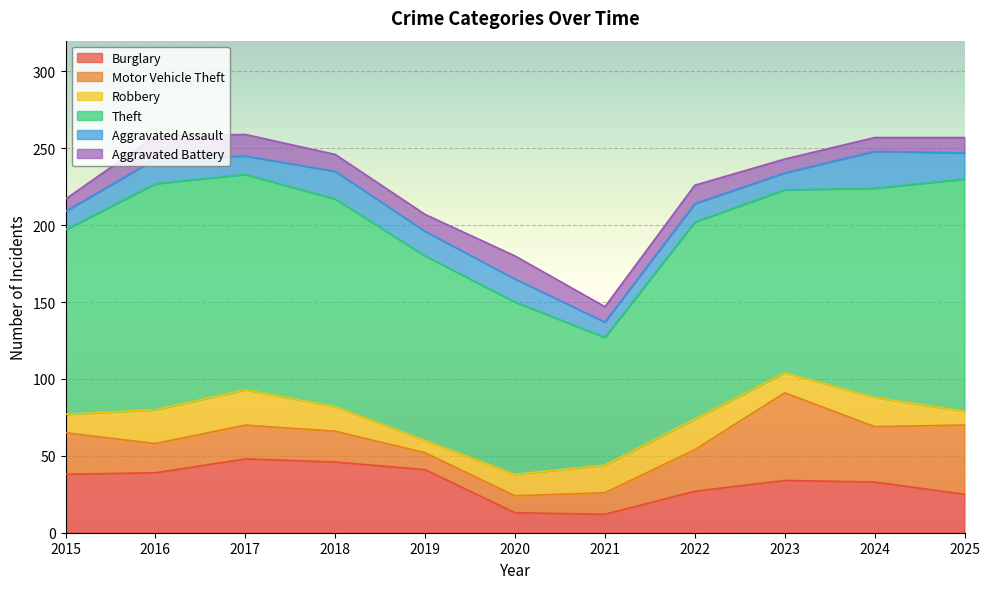

True or false: Motor Vehicle Theft and Robbery intersect in this chart.

True